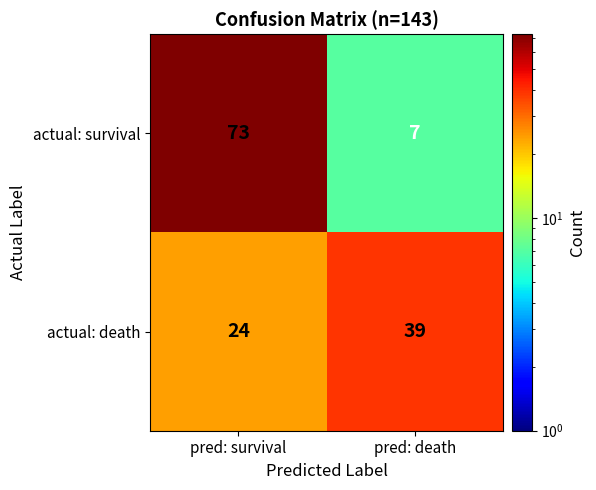

Which series has the largest range (max minus min)?

actual: survival